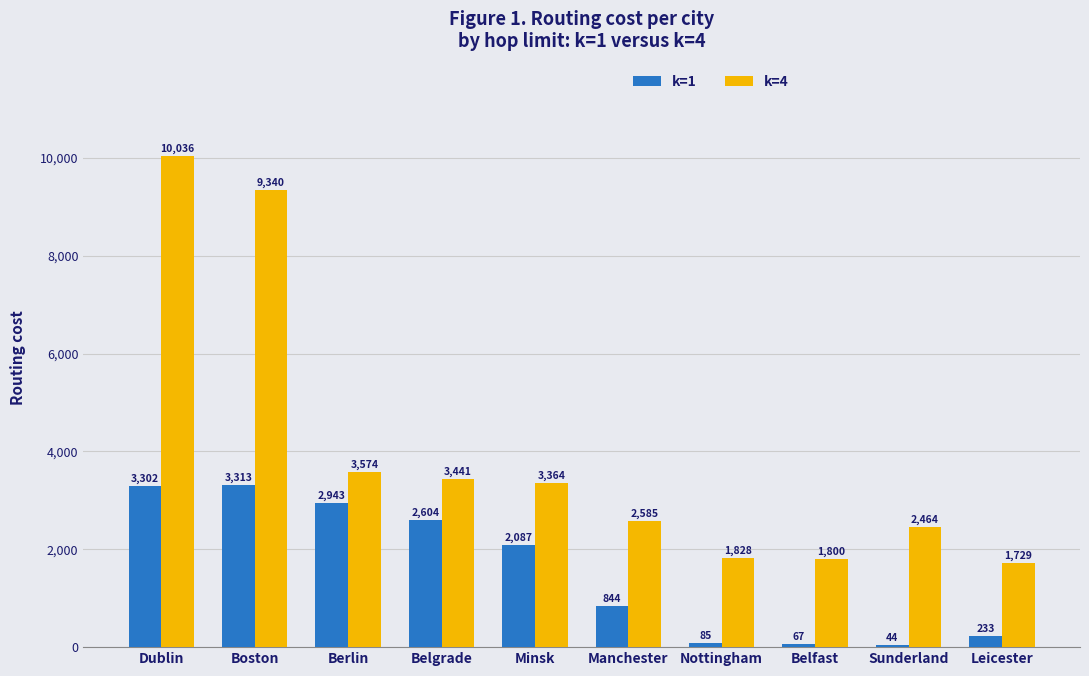

Which series has the largest total across all categories?

k=4